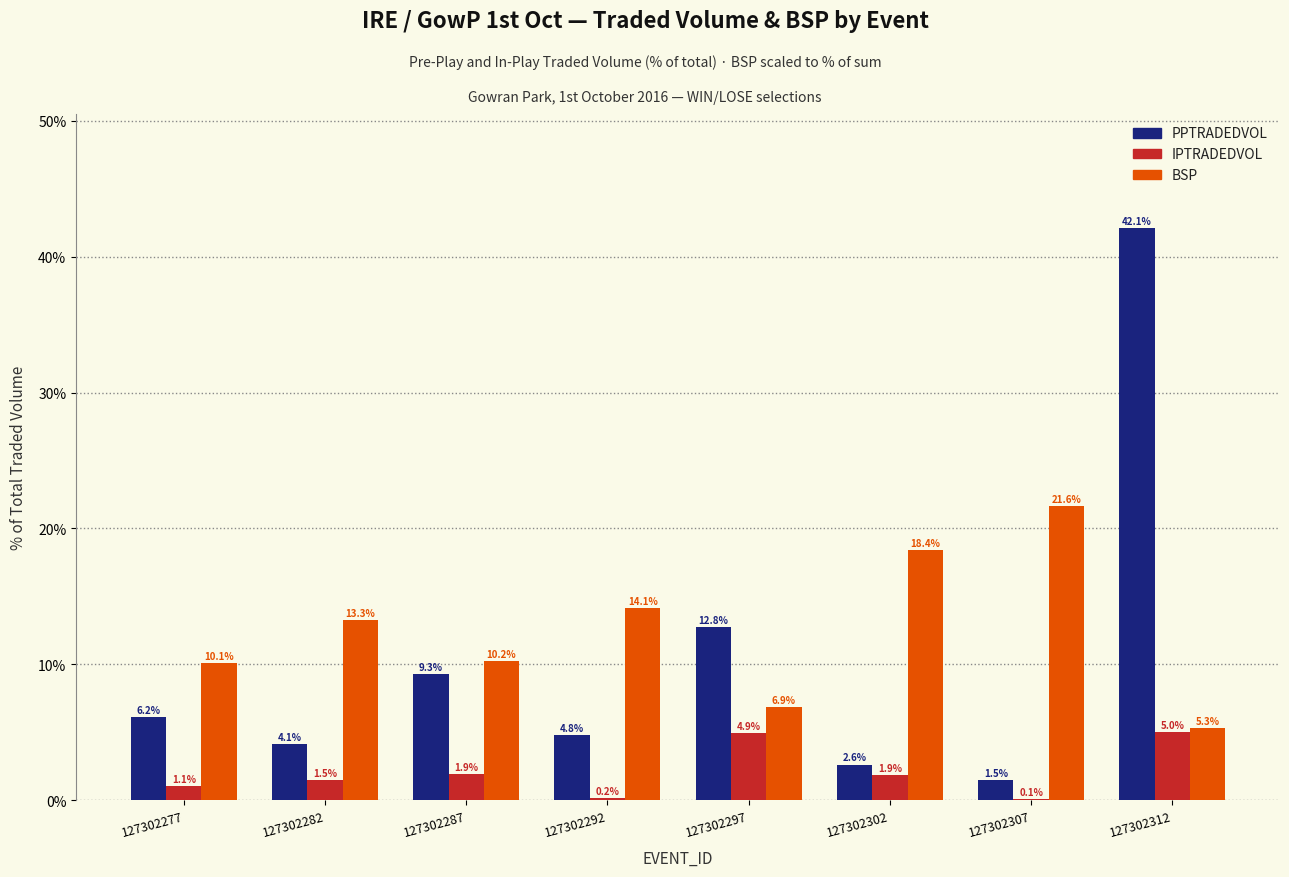

What is the sum of the BSP values at 127302297 and 127302312?

12.2